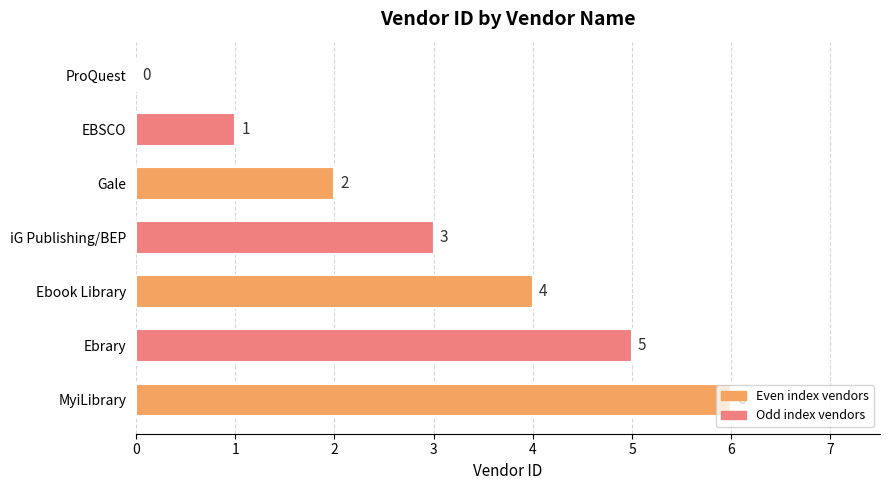

What is the sum of all values?

21